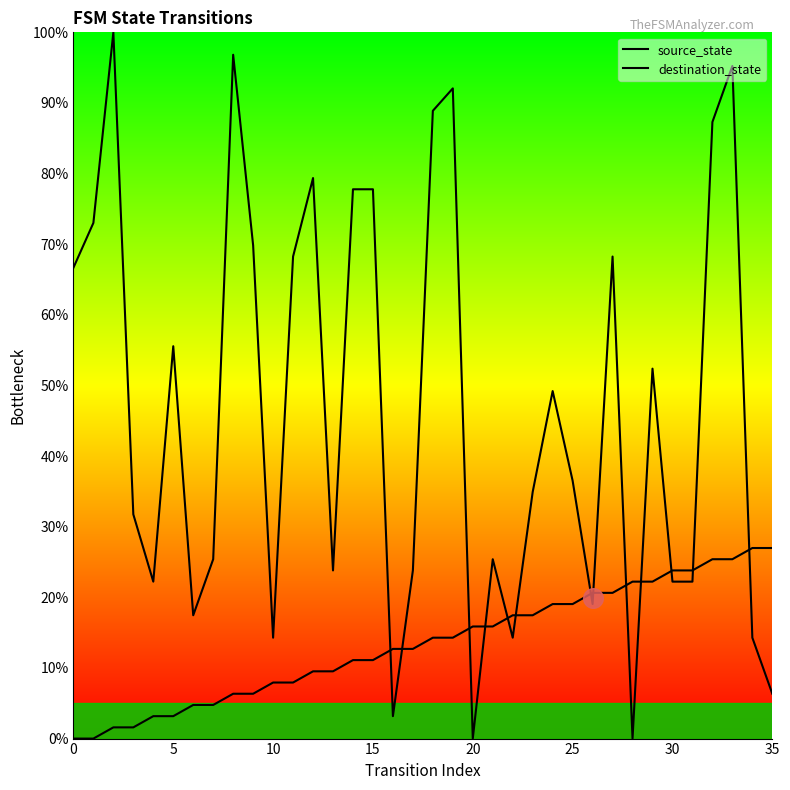

Which series contains the lowest Y value?

source_state